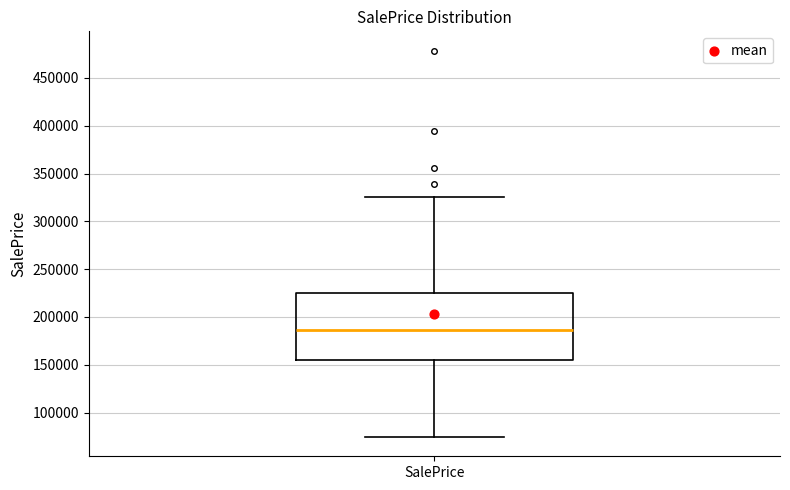

Where is the upper edge of the box for SalePrice on the y-axis? The values are not printed on the chart, so give them approximately, as read against the axis.

225000